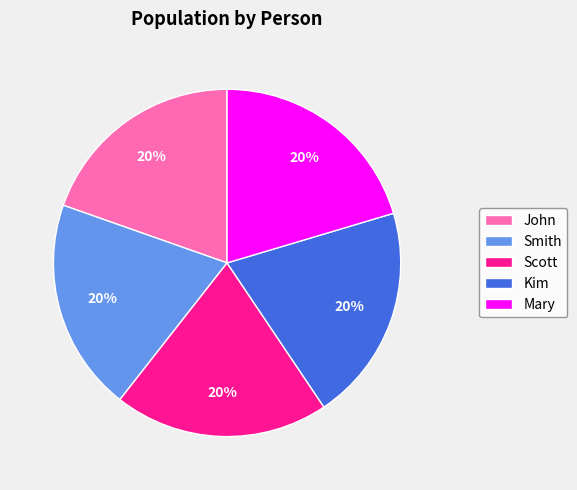

To the nearest percent, what portion does Scott represent?

20%